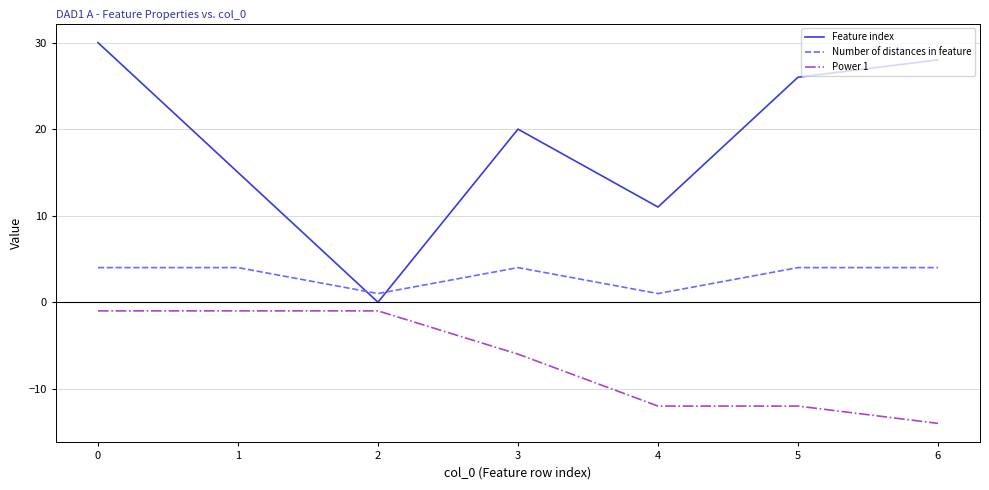

Reading left to right, extract all data points from this chart.

Feature index: 0=30	1=15	2=0	3=20	4=11	5=26	6=28
Number of distances in feature: 0=4	1=4	2=1	3=4	4=1	5=4	6=4
Power 1: 0=-1	1=-1	2=-1	3=-6	4=-12	5=-12	6=-14